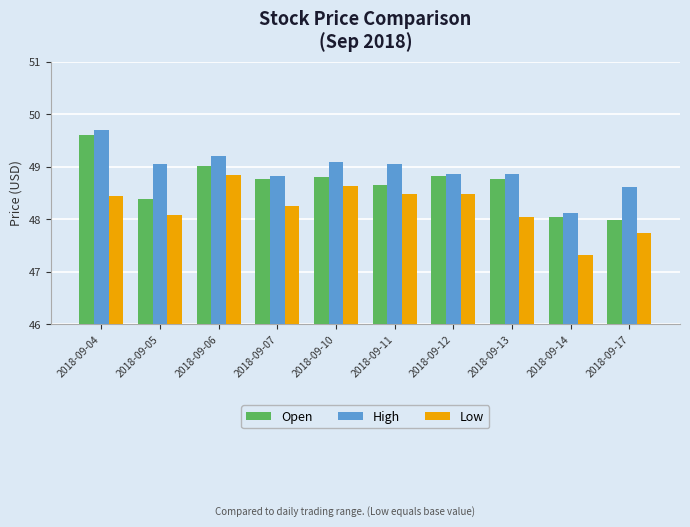

What is the difference between the maximum and minimum values in the High series?

1.6